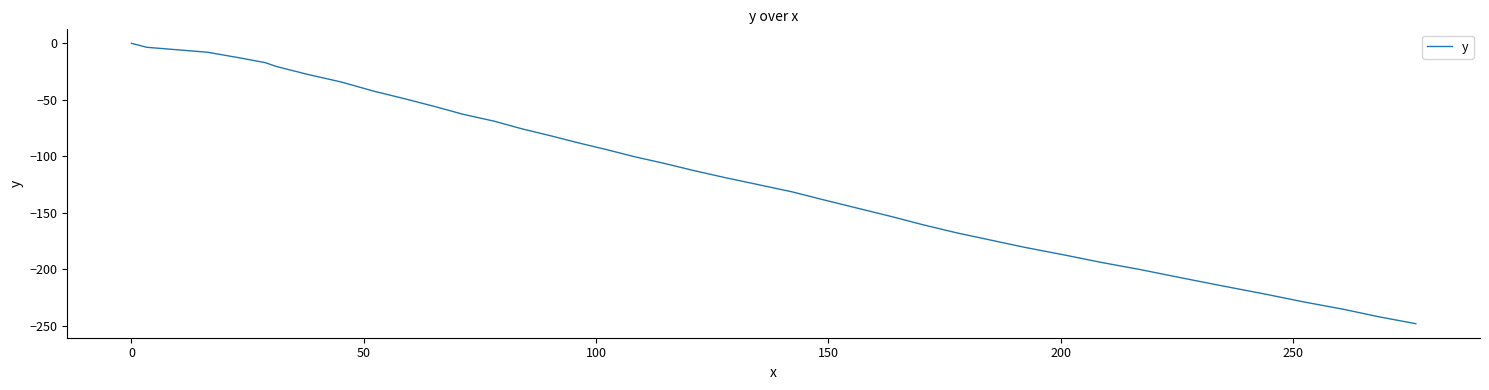

What is the smallest value displayed?

-248.4